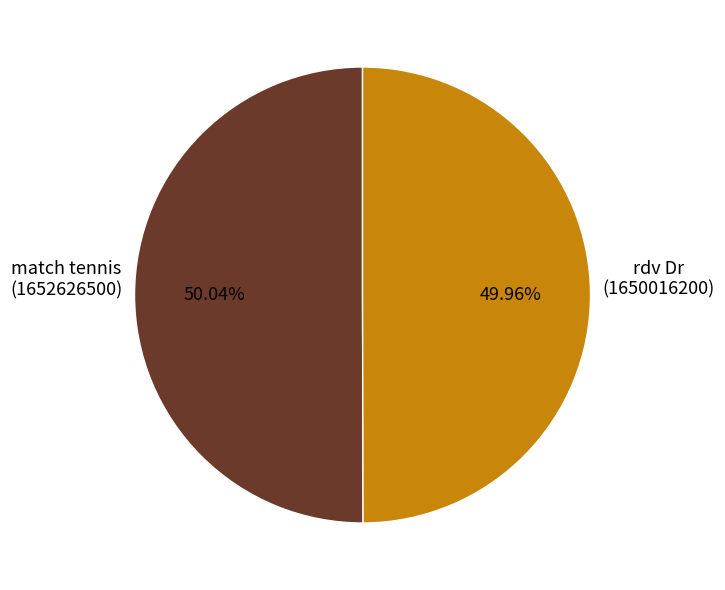

Is the sum of match tennis (1652626500) and rdv Dr (1650016200) greater than half?

Yes